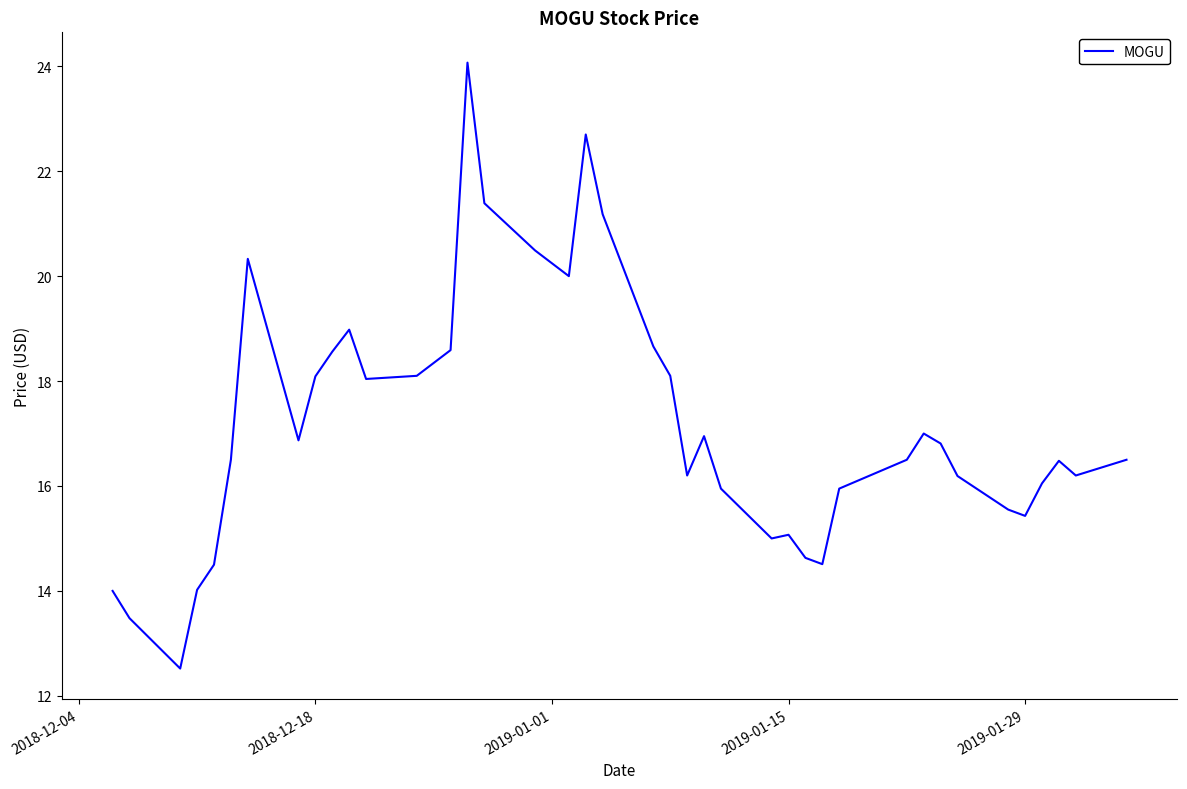

What is the smallest value displayed?

12.5